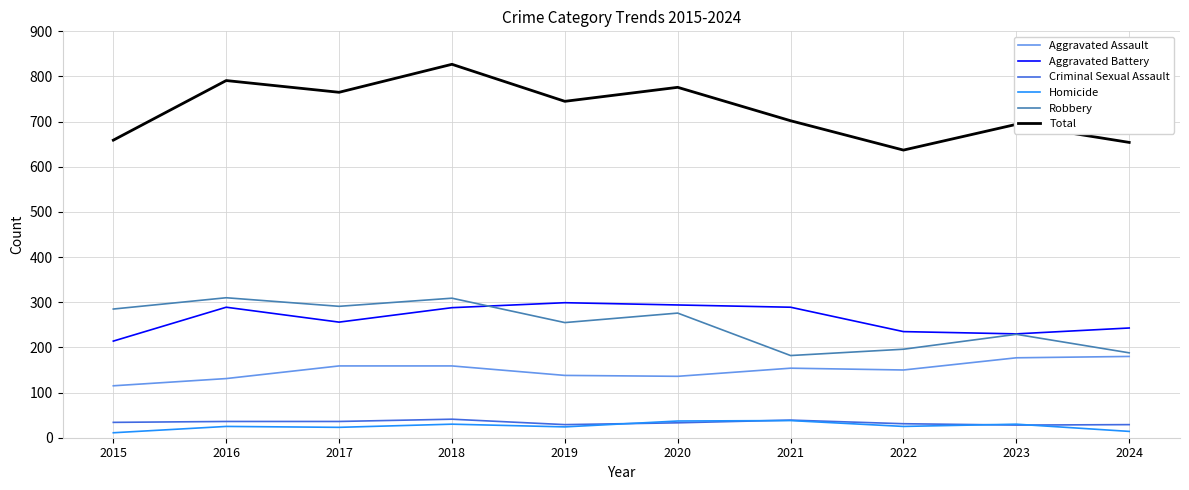

How many lines are shown in the chart?

6